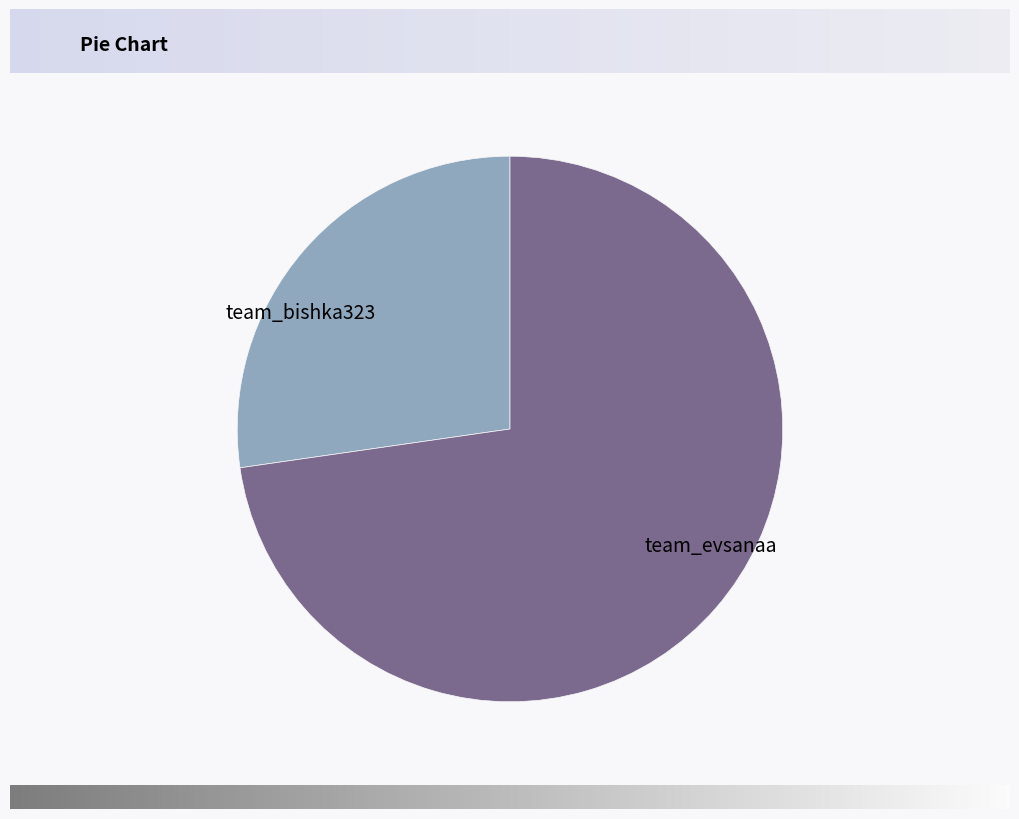

How many segments does this pie chart have?

2